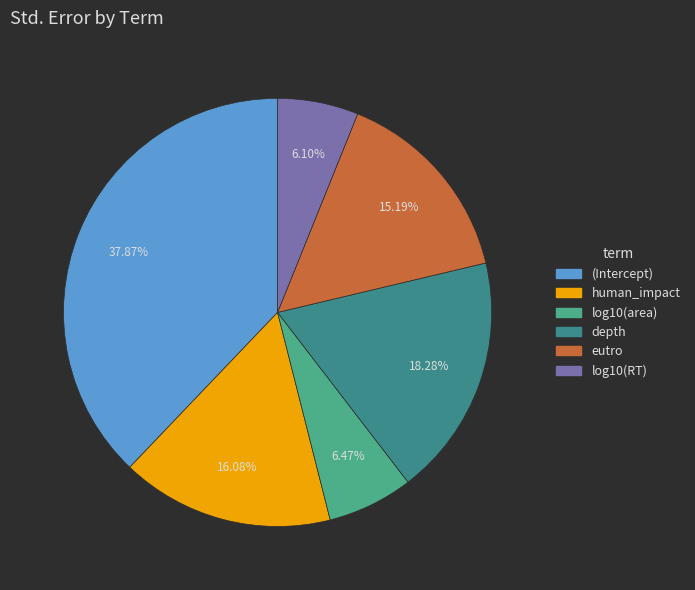

What is the smallest slice in the pie chart?

log10(RT)